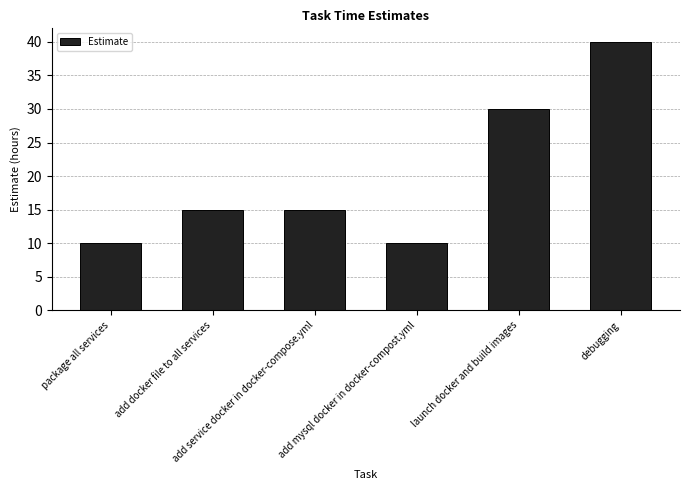

What is the label of the 6th bar from the right?

package all services